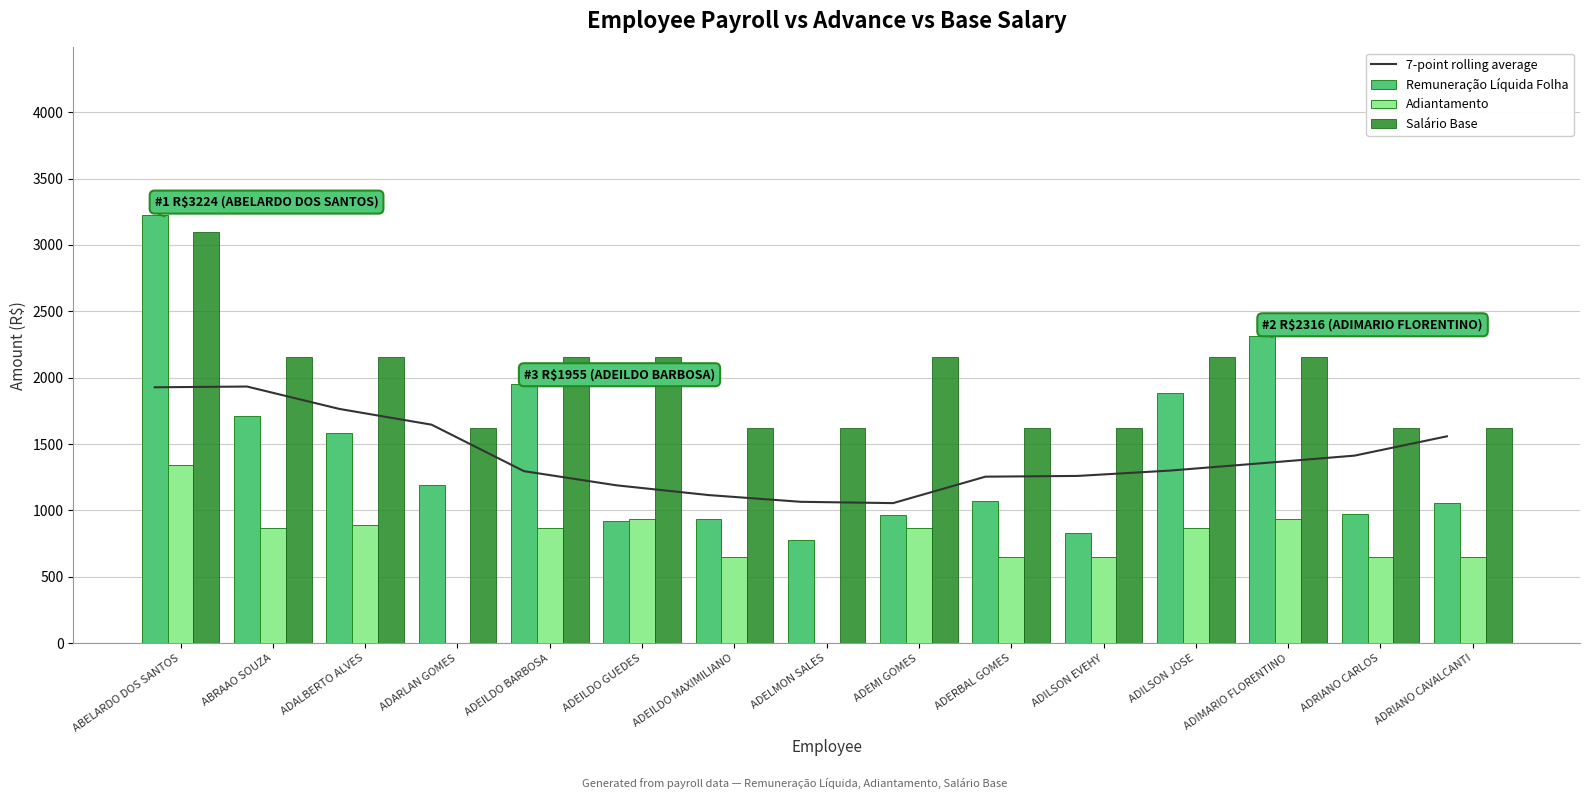

Which series changed the most between ADEILDO MAXIMILIANO and ADELMON SALES?

Adiantamento